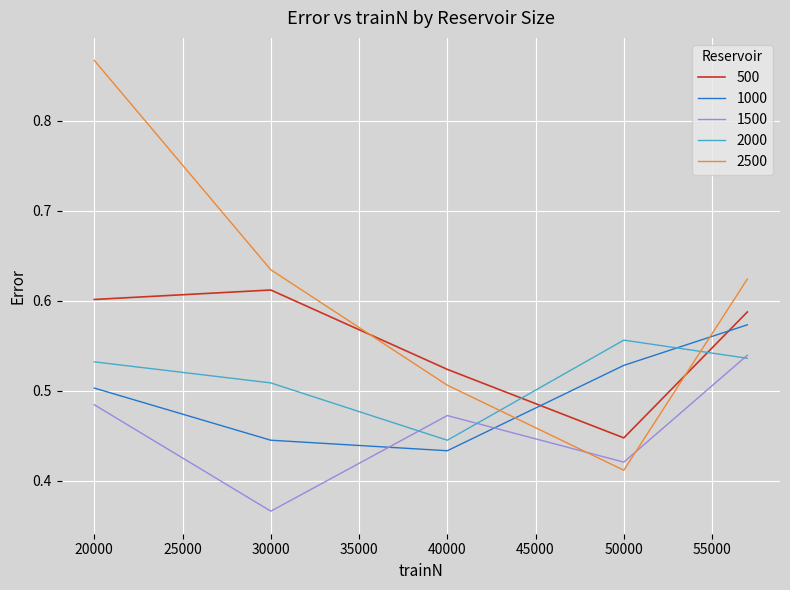

Does the chart display data point markers on the line(s)?

No